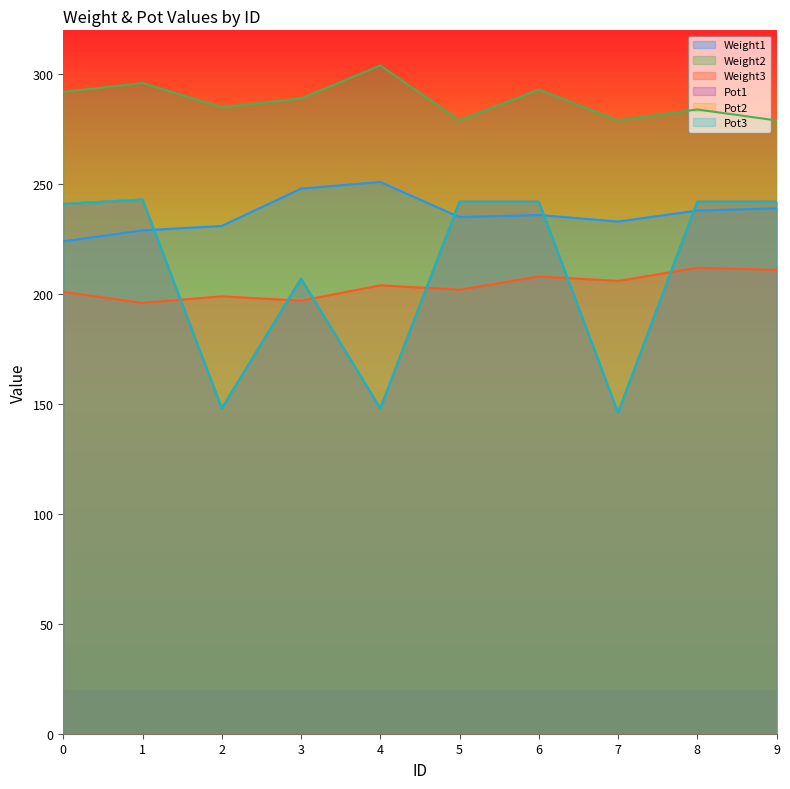

What is the lowest value of the Weight3 series?

196